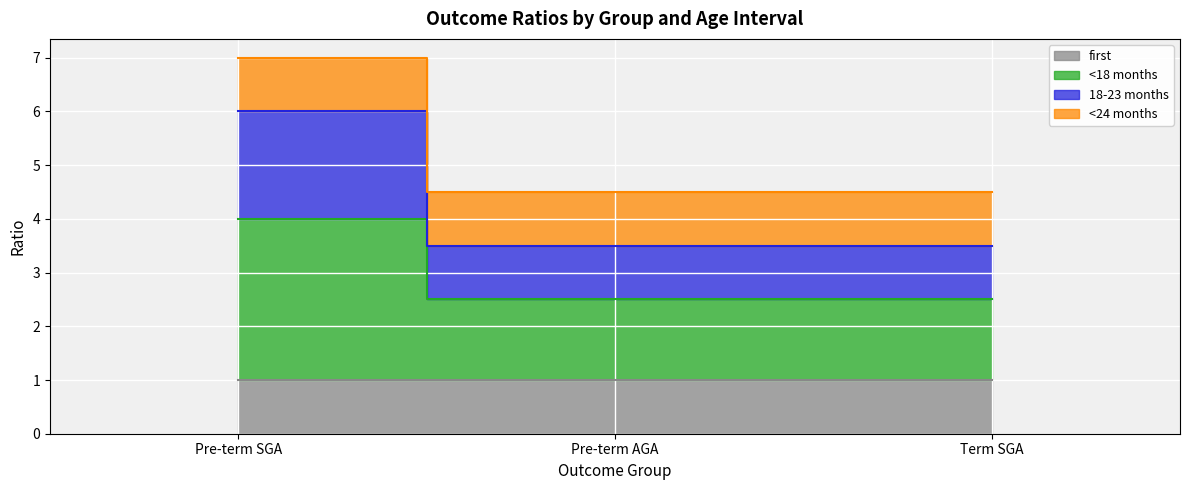

What is the highest value of the <18 months series?

4.0